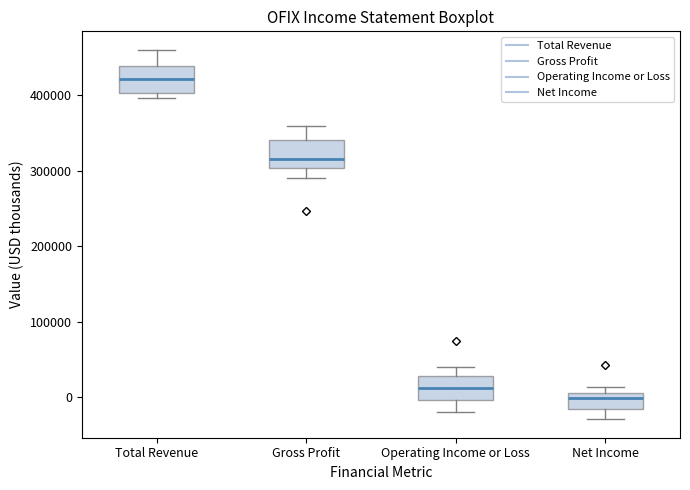

Reading left to right, transcribe this box plot: for each box, give where its median line is, the range the box spans, and where its two whiskers end, as read against the y-axis. The values are not printed on the chart, so give them approximately, as read against the axis.

Total Revenue: median 420000, box 400000 to 440000, whiskers 400000 (just below the box's lower edge) to 460000
Gross Profit: median 320000, box 300000 to 340000, whiskers 290000 to 360000
Operating Income or Loss: median 10000, box 0 to 30000, whiskers -20000 to 40000
Net Income: median 0, box -20000 to 10000, whiskers -30000 to 10000 (just above the box's upper edge)